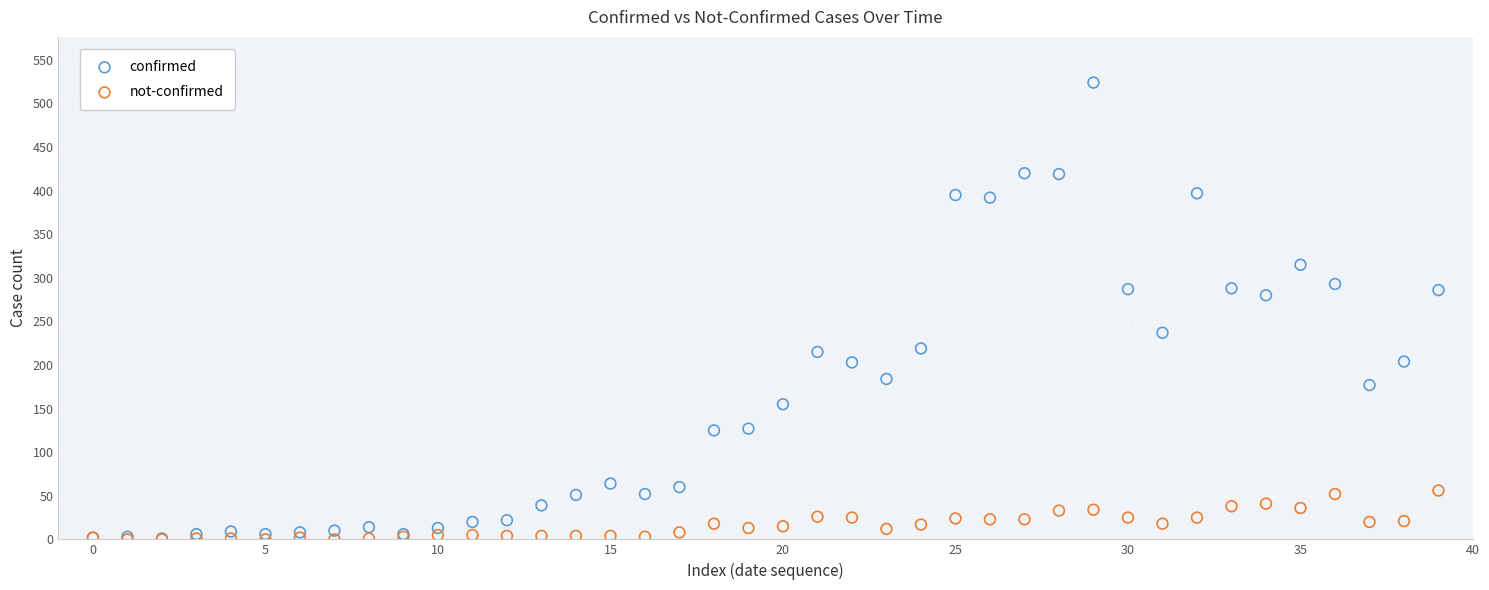

In the confirmed series, what Y value is closest to 262?

280